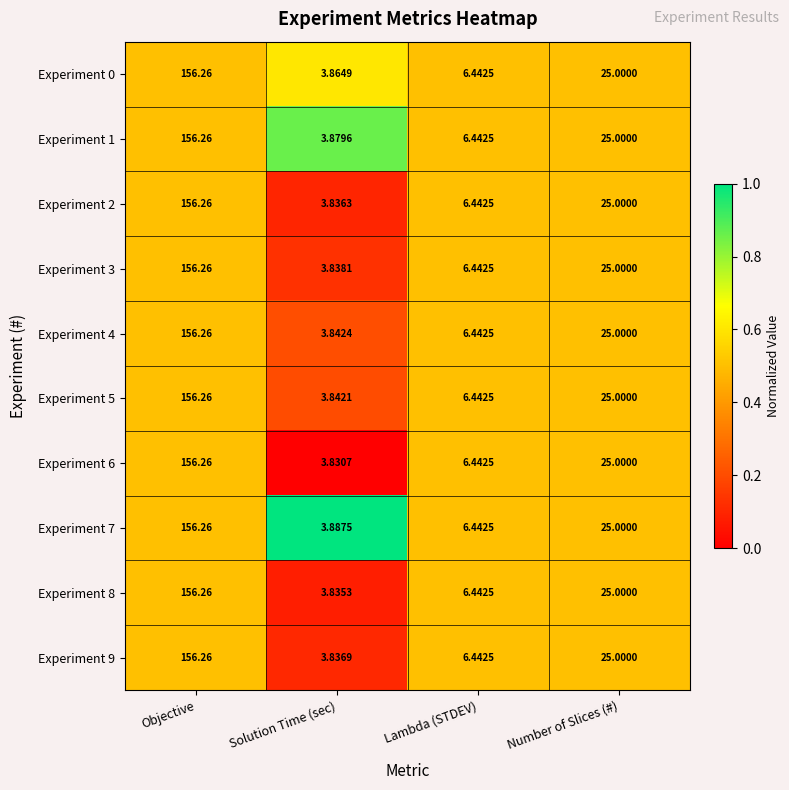

Rank the categories by Experiment 8 value from lowest to highest.

Solution Time (sec), Lambda (STDEV), Number of Slices (#), Objective